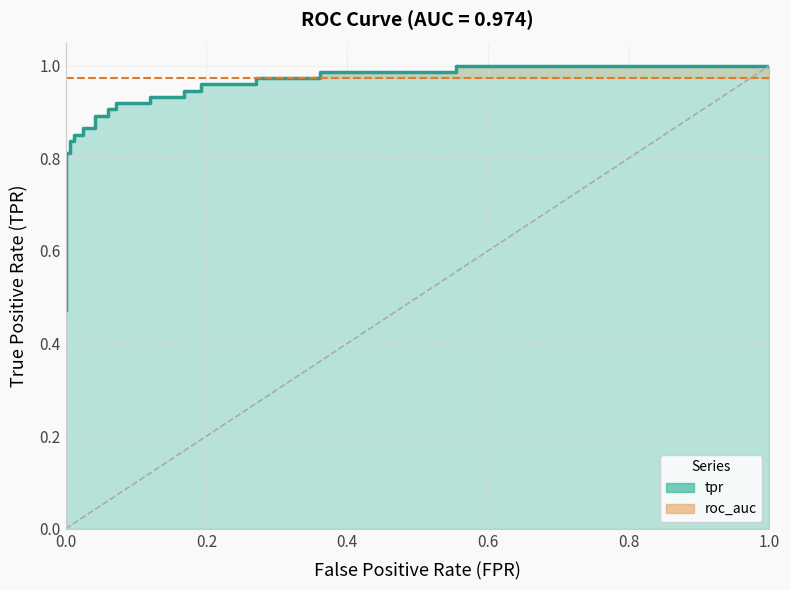

What is the difference between the maximum and minimum values?

0.5